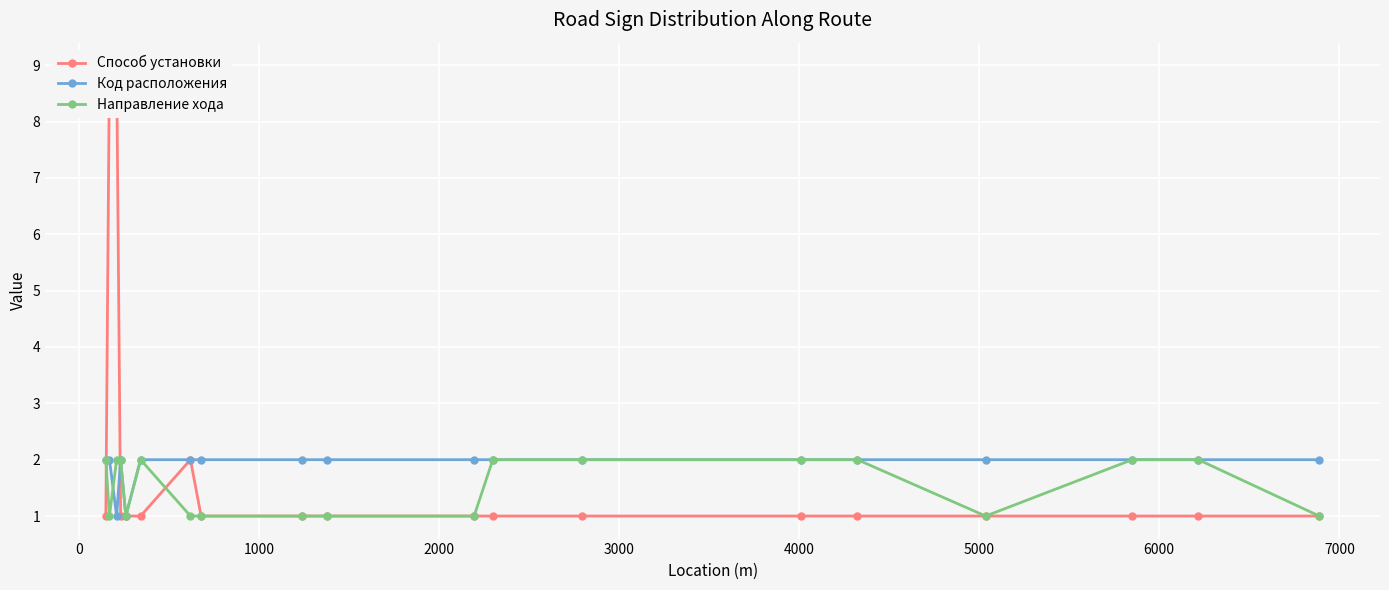

How many Код расположения values are between 2 and 3?

17